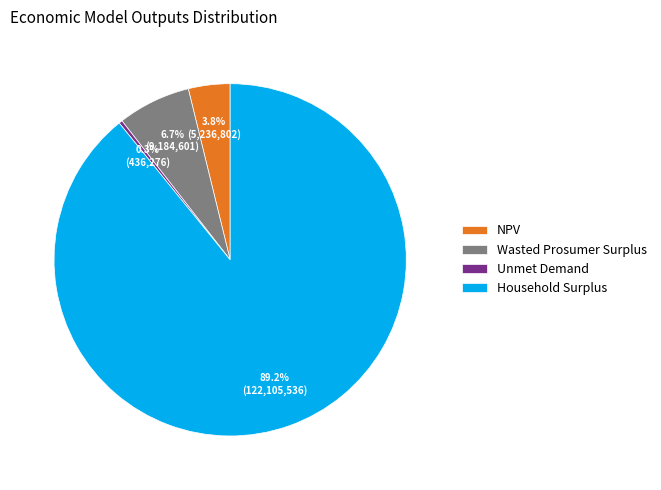

How much of the chart is everything except Household Surplus?

10.8%